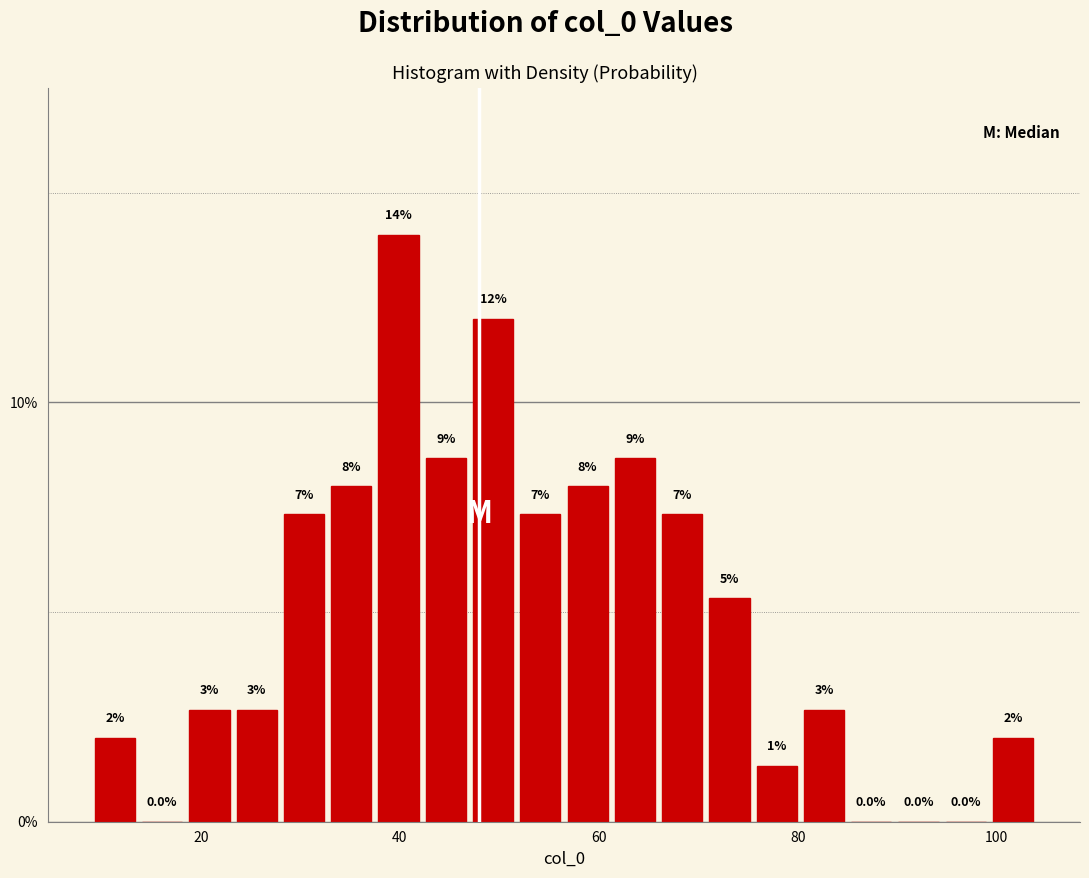

Around what value on the x-axis is the tallest bar? Give the approximate position of its centre, as read against the axis.

40